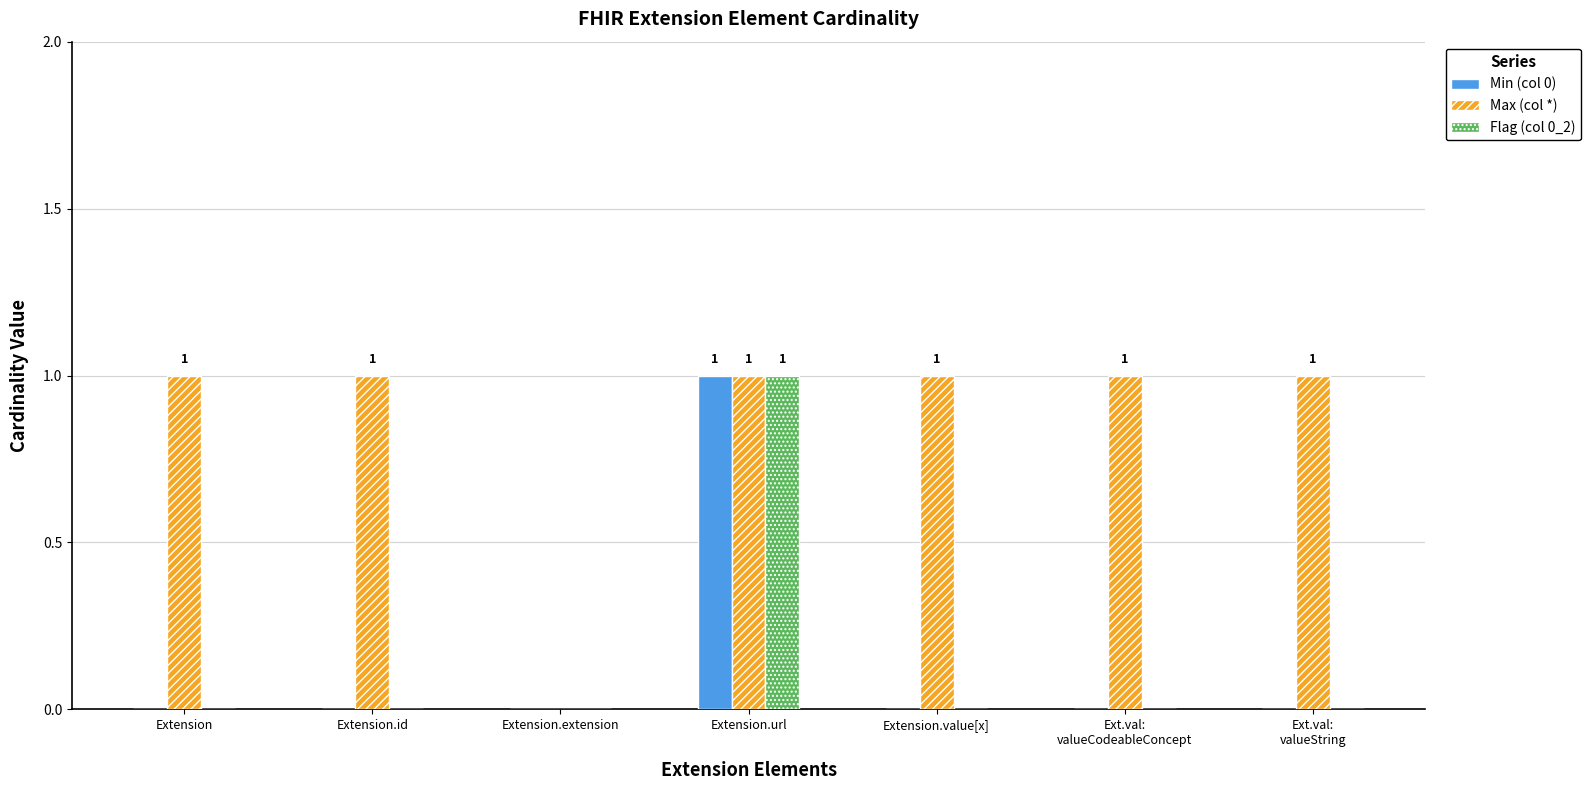

What is the maximum value shown in the chart?

1